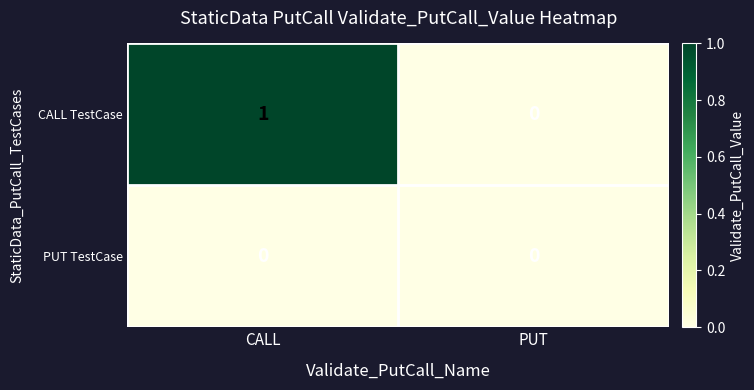

Between CALL and PUT, which series saw the biggest shift?

CALL TestCase